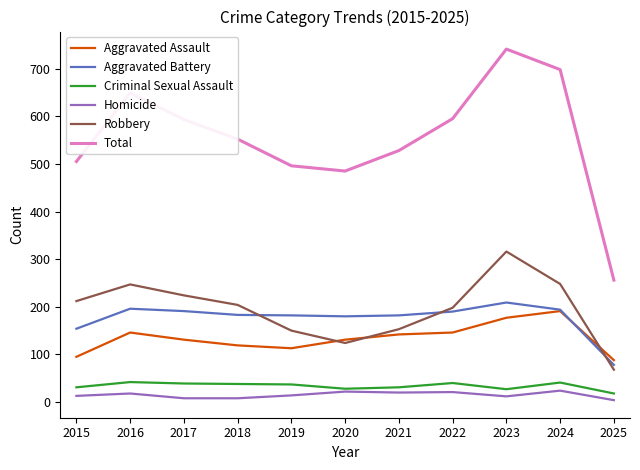

Which series changed the most between 2022 and 2024?

Total